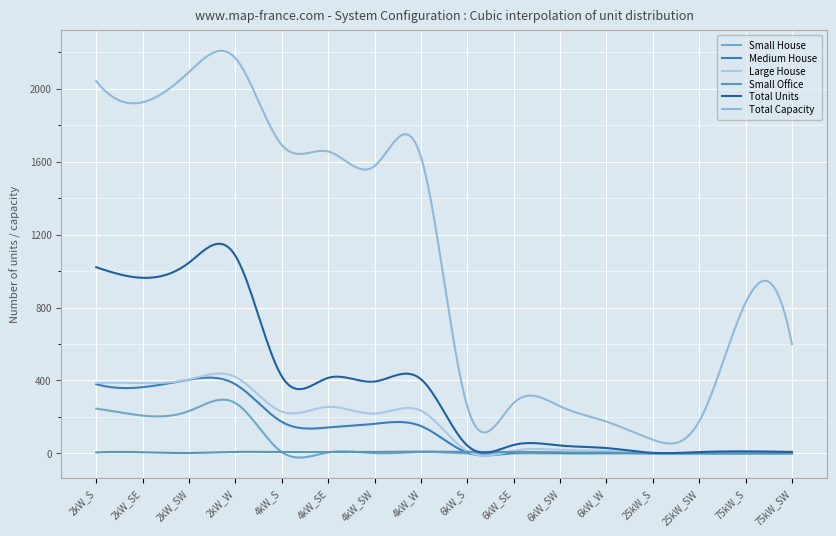

Is this an area chart (filled region under the line)?

No